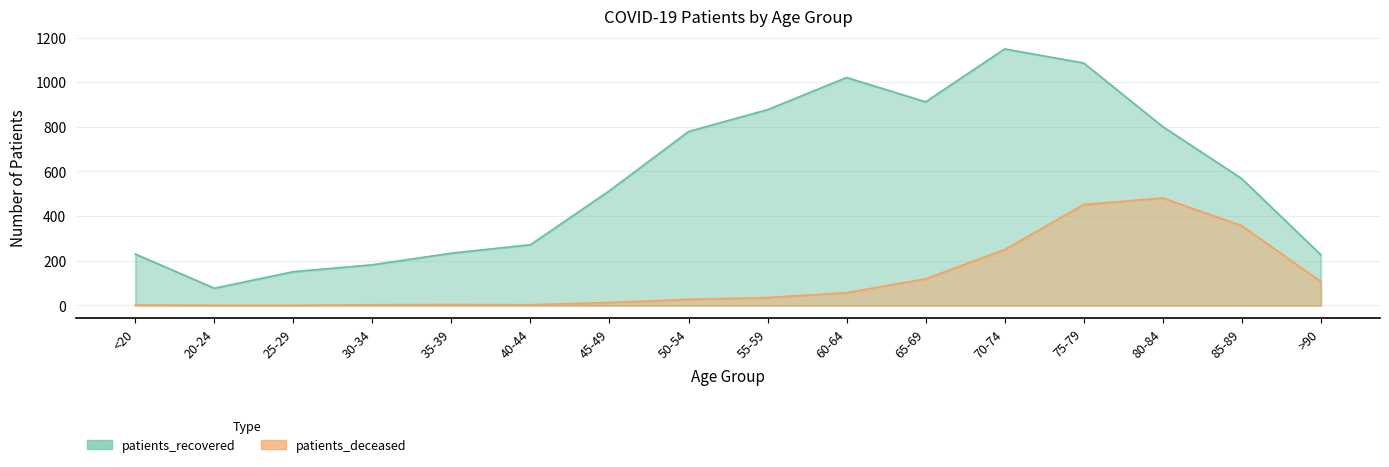

What position from the left is 55-59?

9